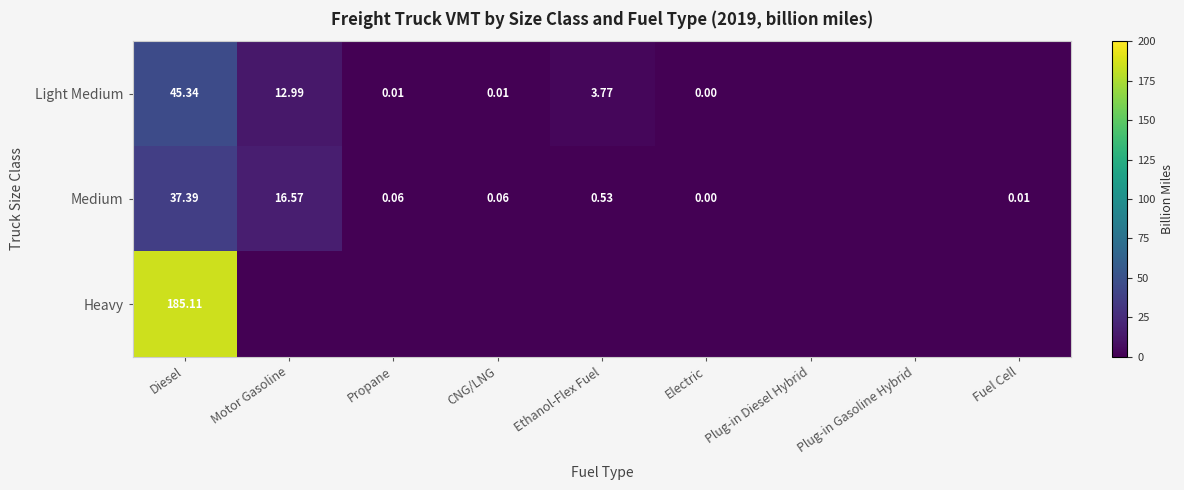

Count the number of categories in the chart.

9